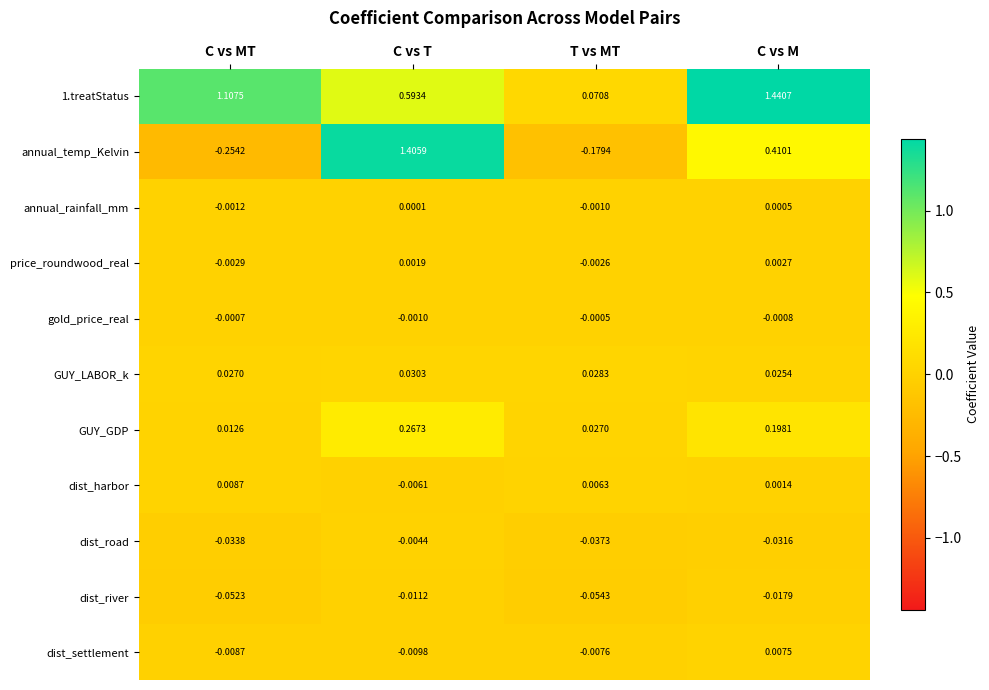

Between C vs MT and C vs T, which series saw the biggest shift?

annual_temp_Kelvin